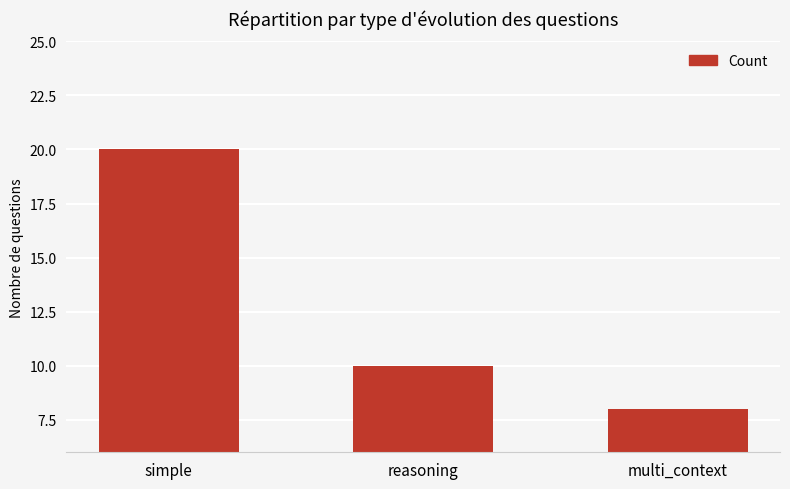

Reading left to right, what are all the values shown in this chart?

20	10	8